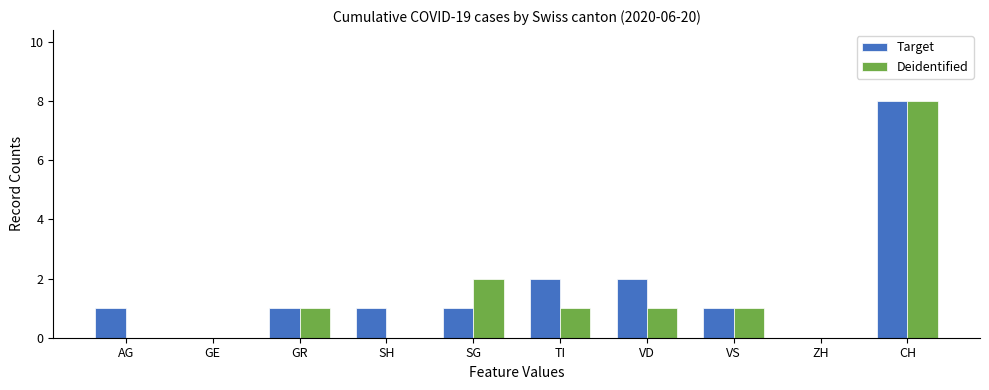

Which series changed the most between SH and CH?

Deidentified